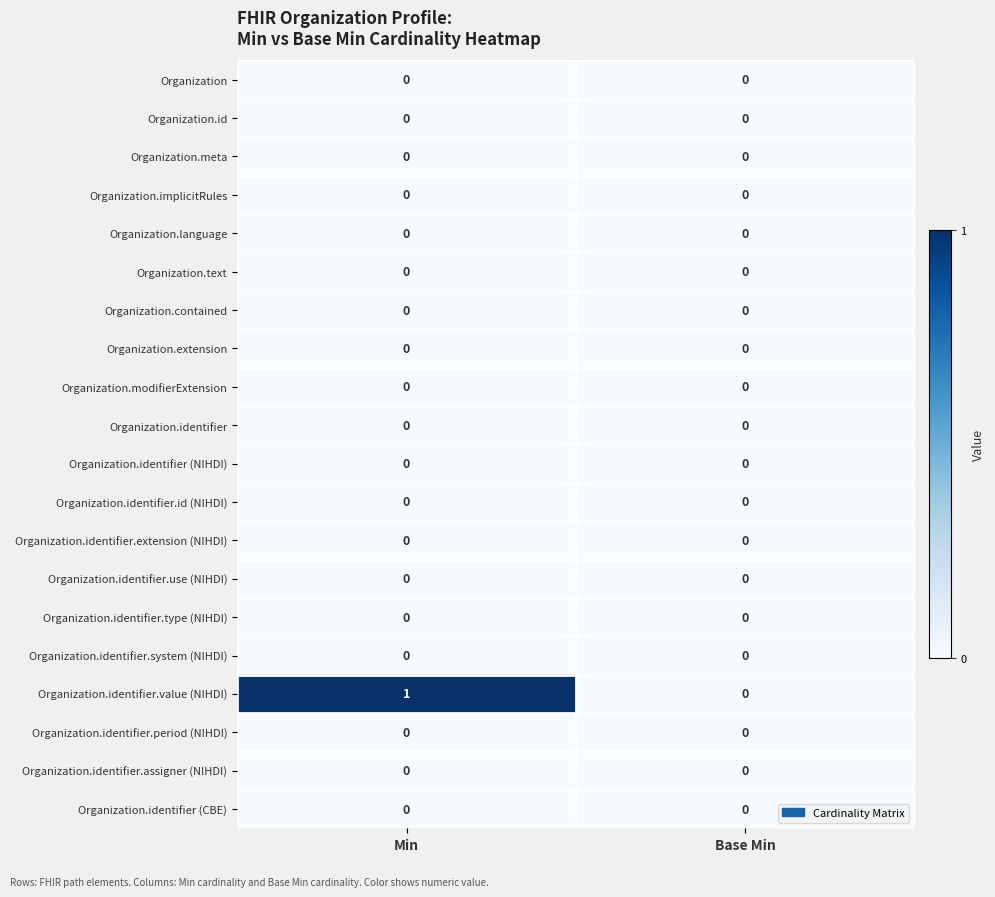

Which series has the widest spread of values?

Organization.identifier.value (NIHDI)